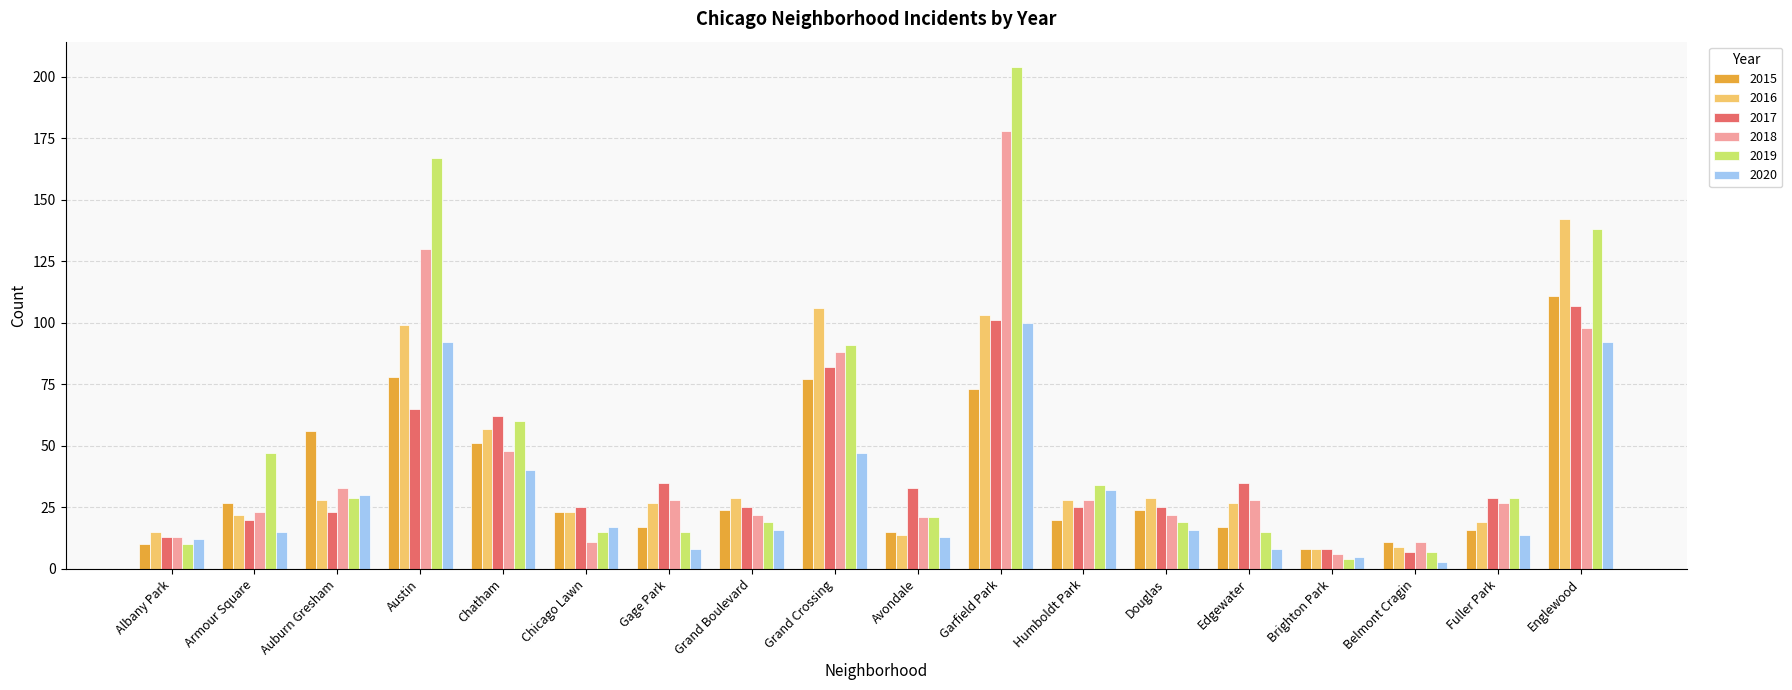

What is the value of the 2020 bar at the 6th from the left?

17